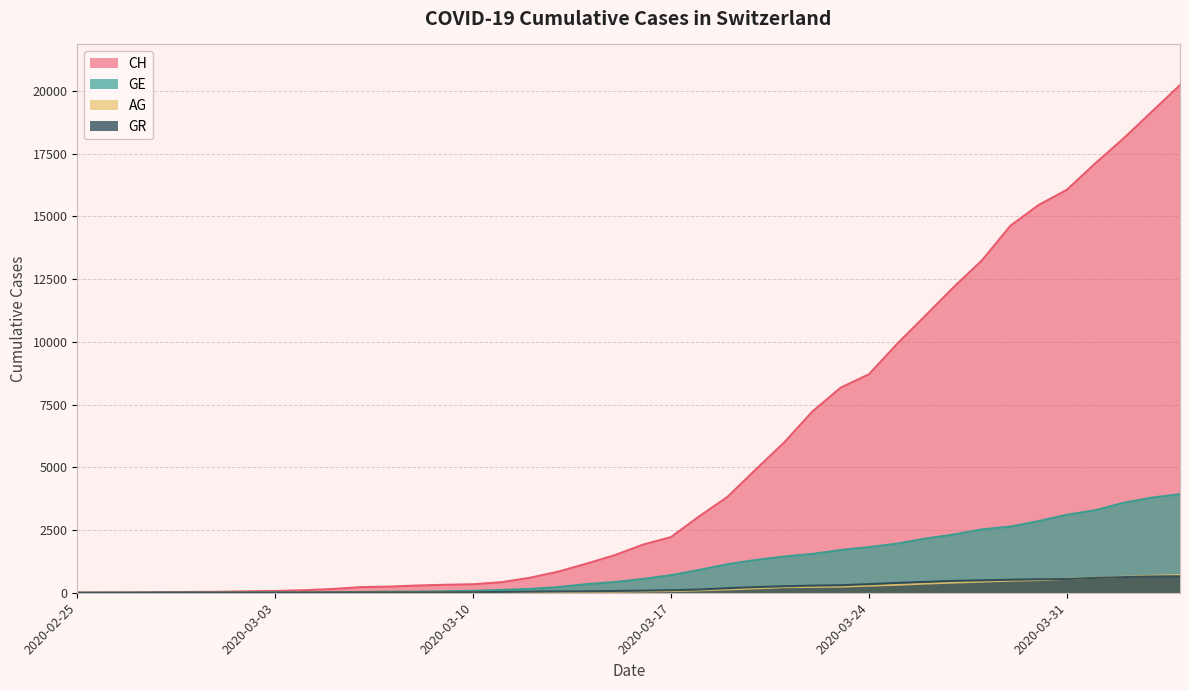

The GR series shows 962 at 2020-03-30. True or false?

False